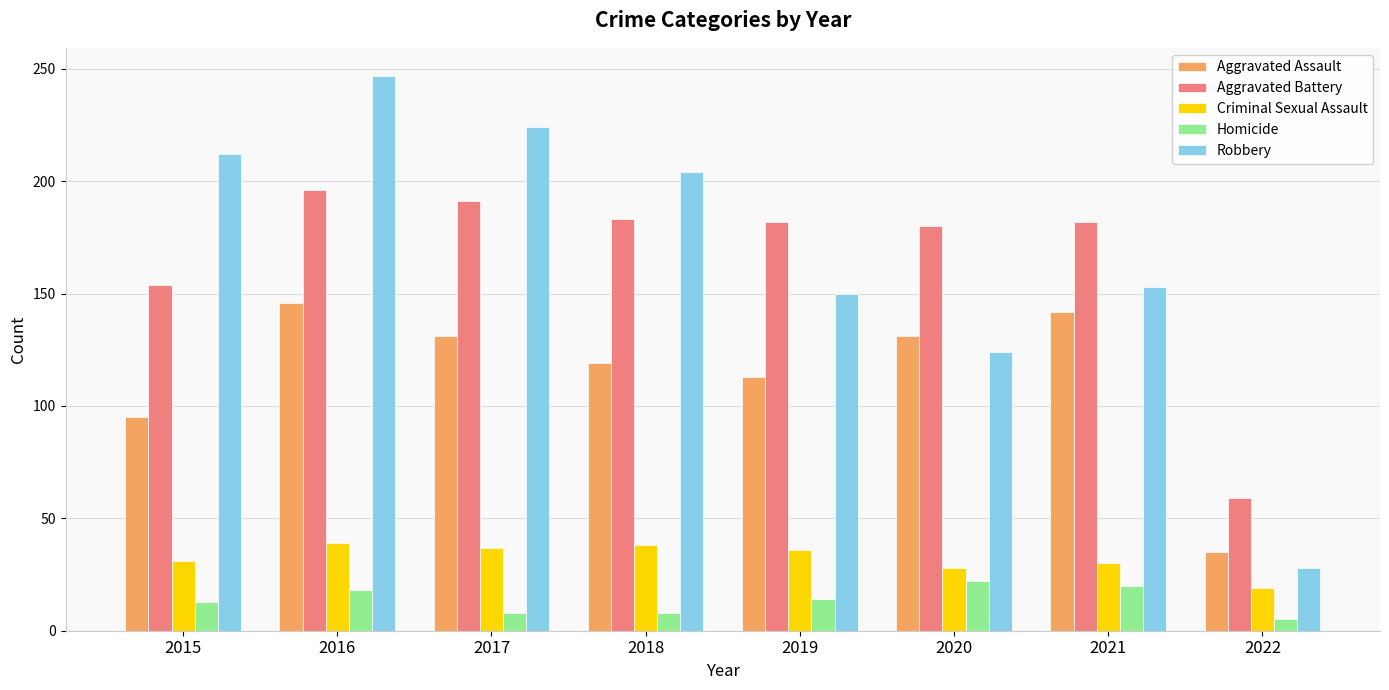

What is the difference between the maximum and minimum values in the Homicide series?

17